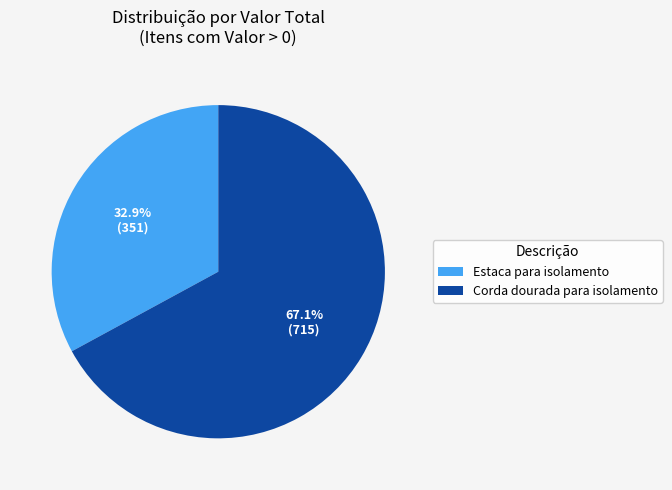

What is the smallest slice in the pie chart?

Estaca para isolamento